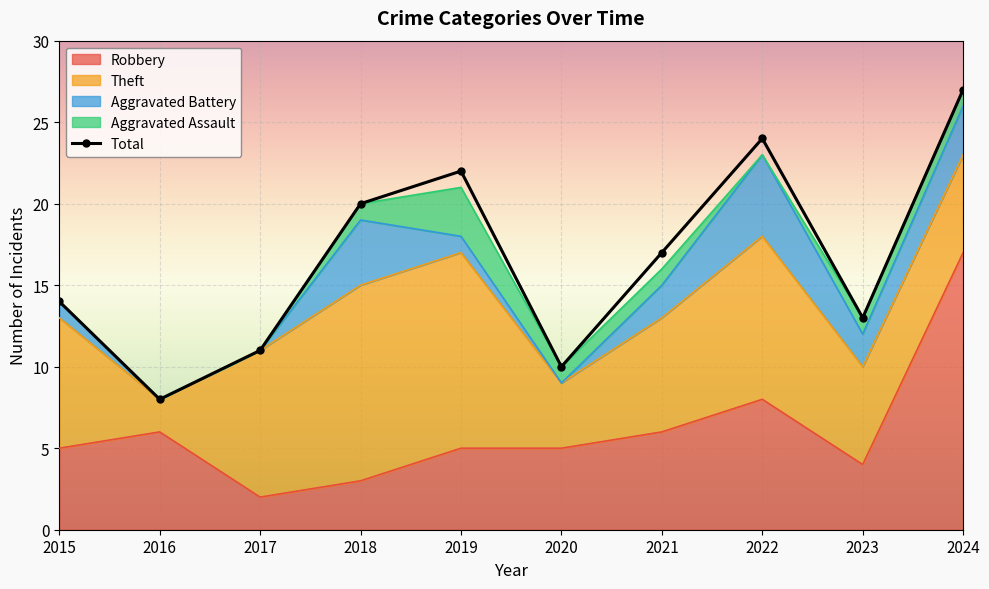

List the labels in order of value, smallest first.

2016, 2020, 2017, 2023, 2015, 2021, 2018, 2019, 2022, 2024